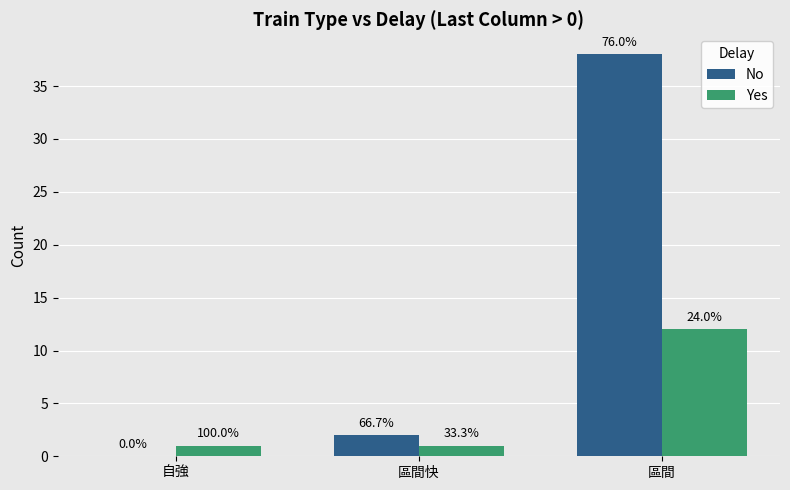

Does the chart contain stacked bars?

No